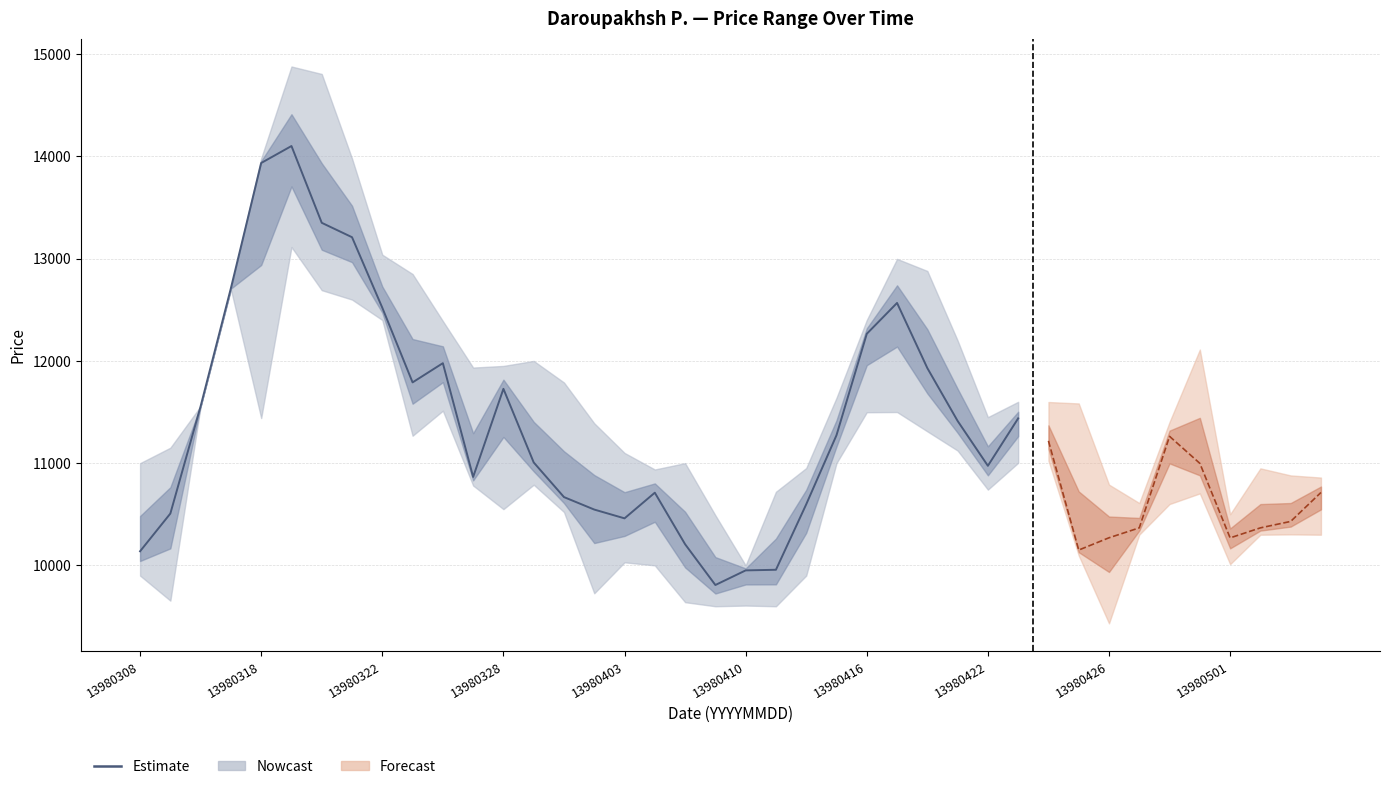

How many points are lower than both their immediate neighbors (excluding endpoints)?

5